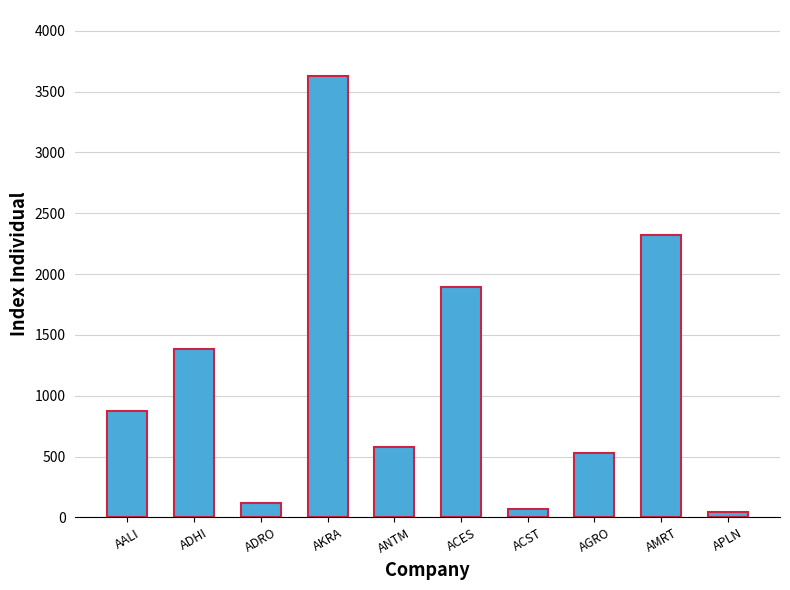

Between AKRA and ACES, which is larger?

AKRA